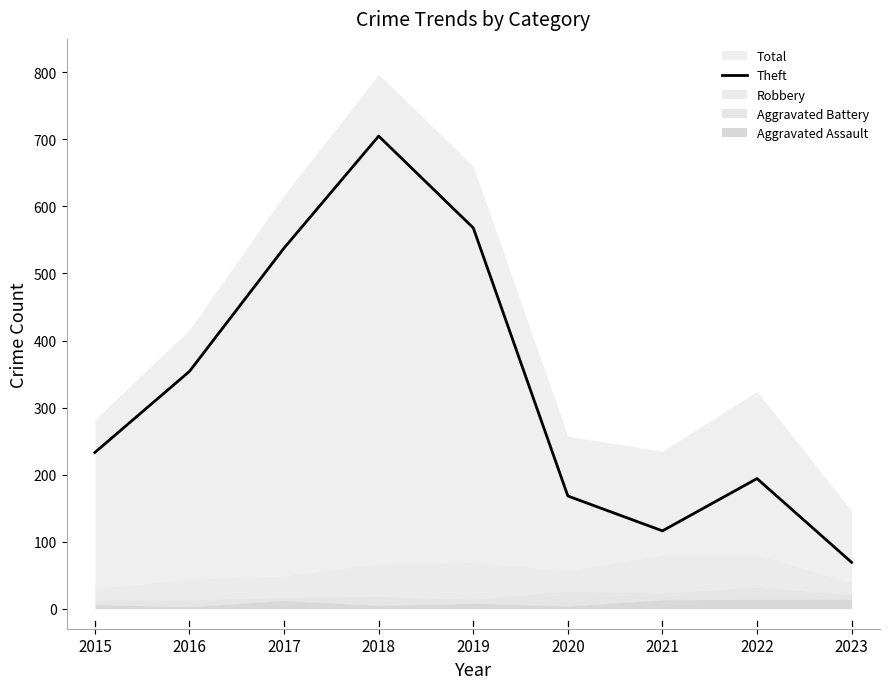

What is the value of the 7th point from the left?

116